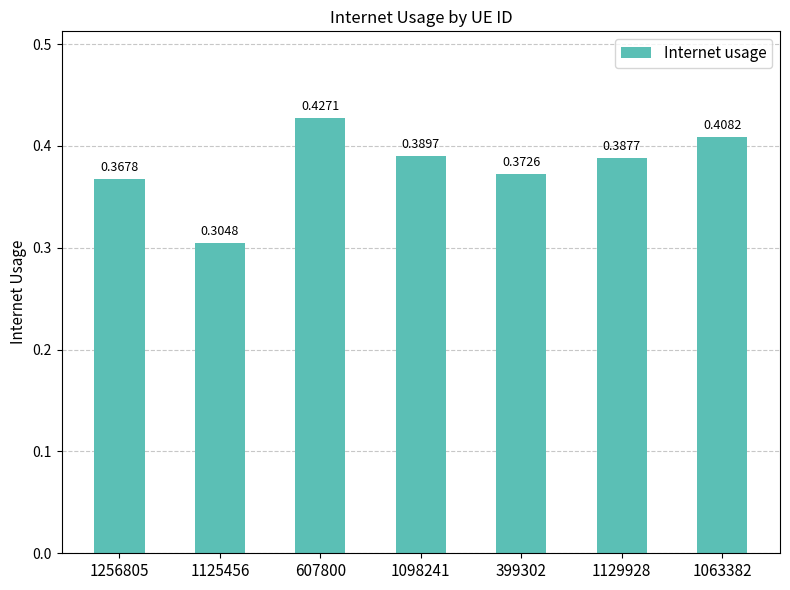

Count the values in the range 0 to 1.

7